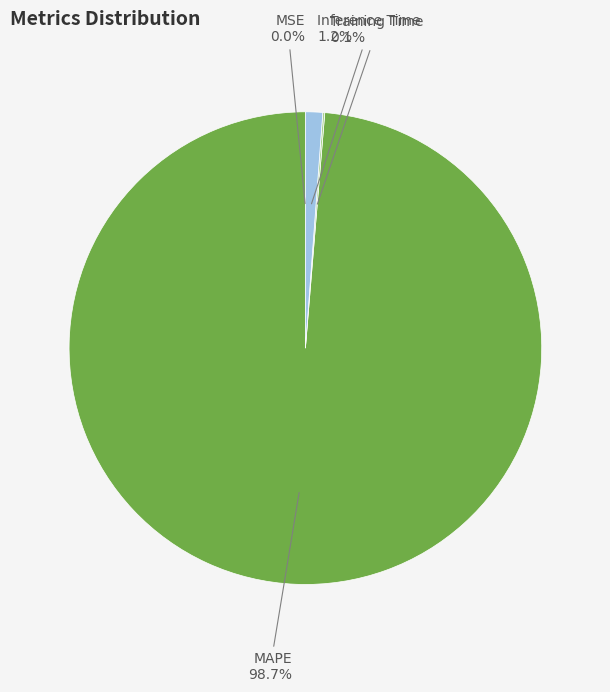

Is there any slice that represents more than half of the pie?

Yes